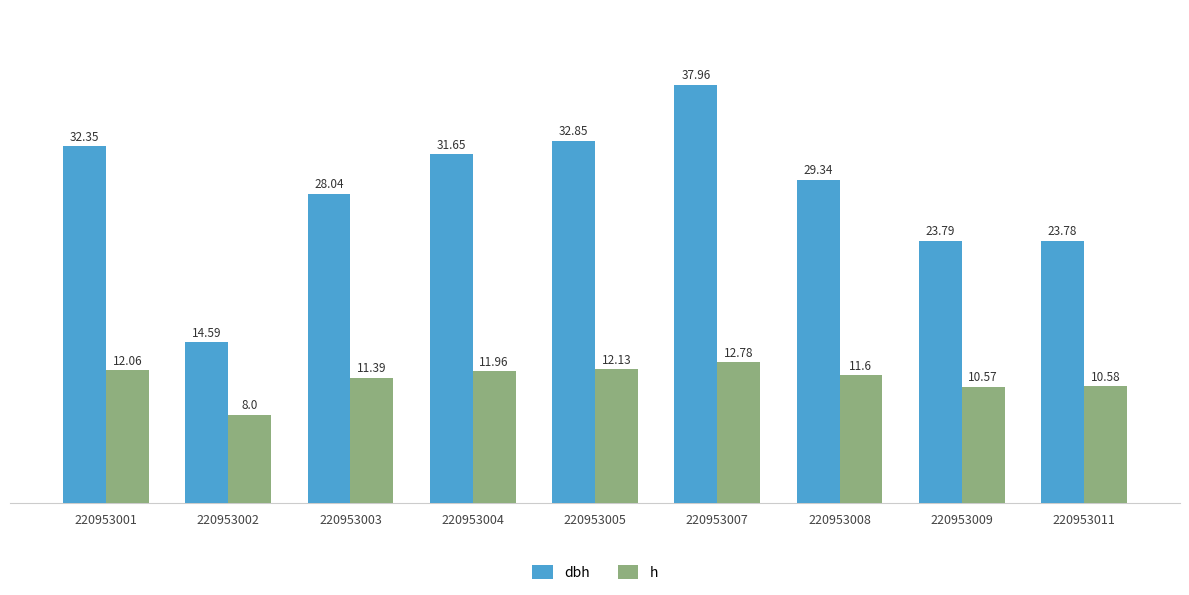

At which label is h closest to 10?

220953009